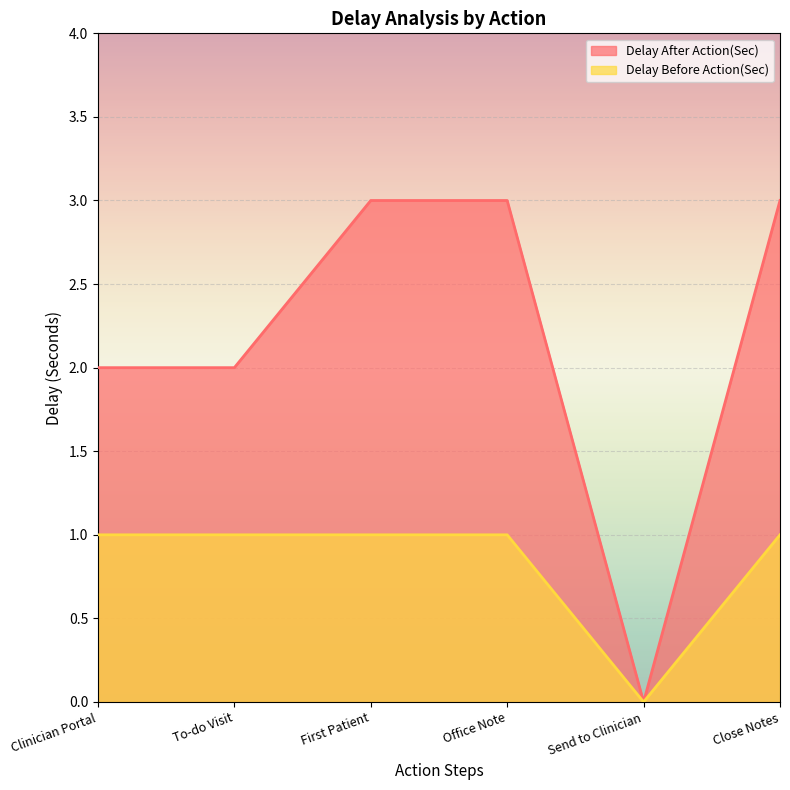

Between Office Note and Close Notes, which is larger?

Office Note